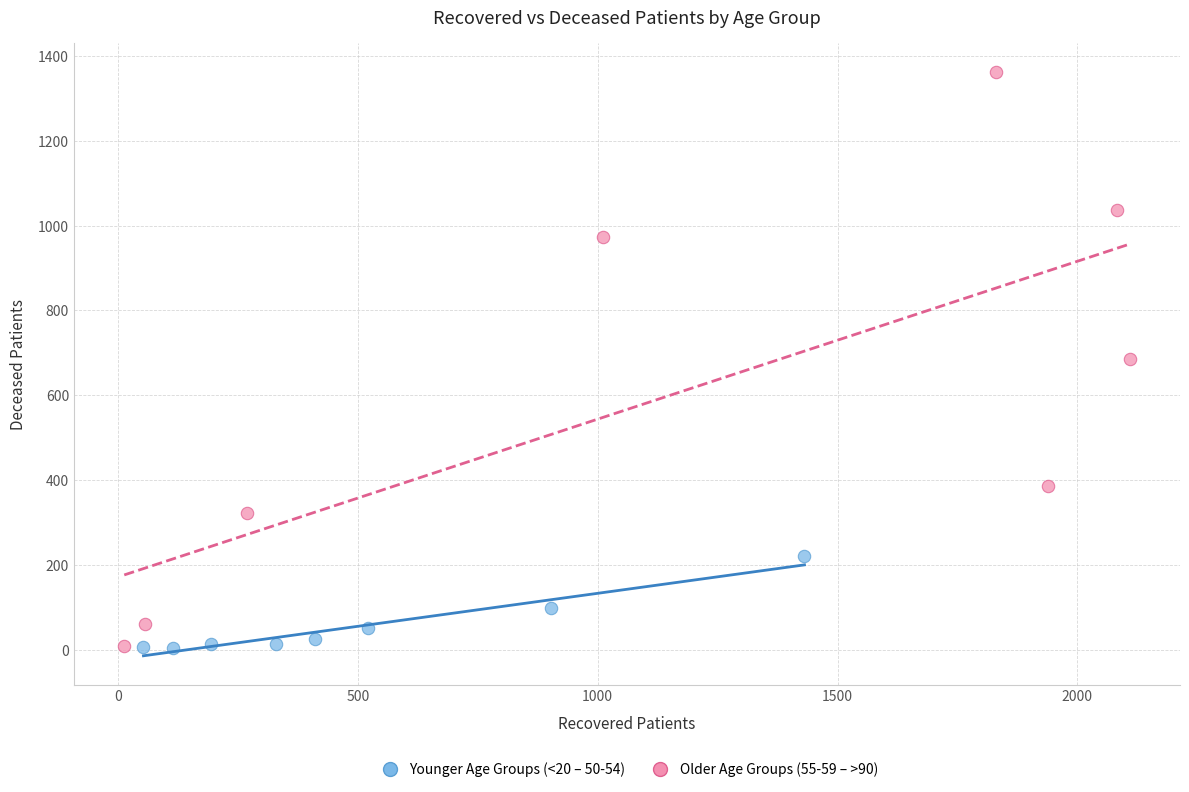

Which series reaches the maximum Y coordinate?

Older Age Groups (55-59 – >90)